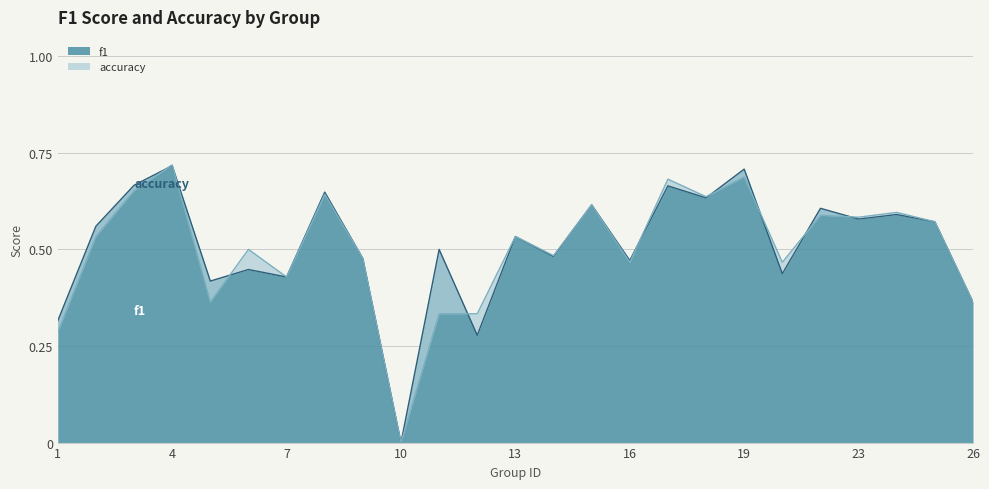

The accuracy series shows 0.2 at 16. True or false?

False